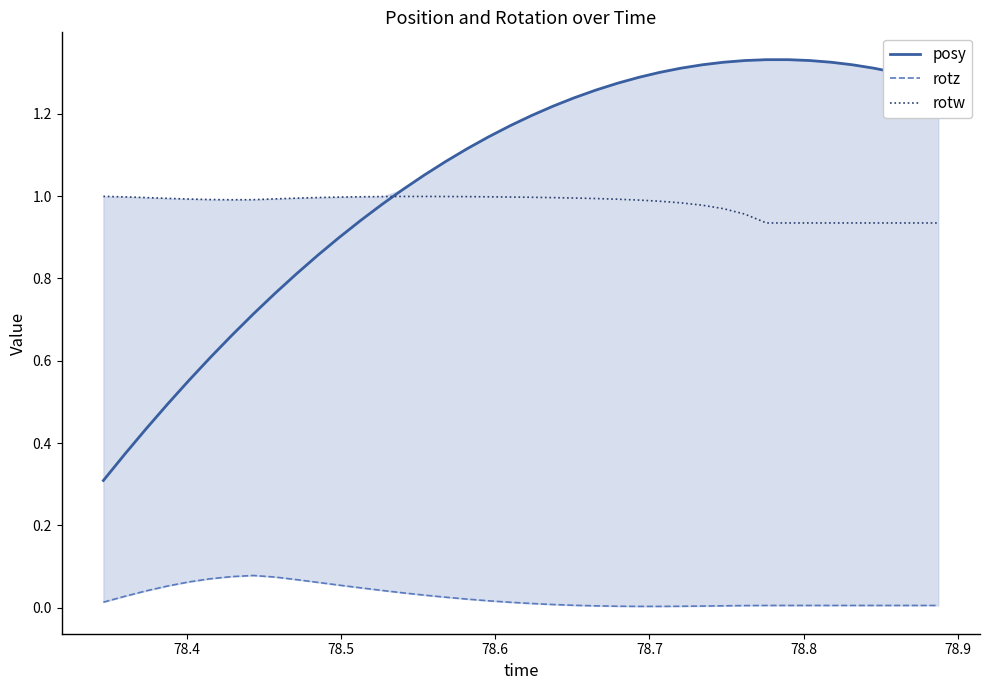

How many times do rotw and posy cross each other?

1